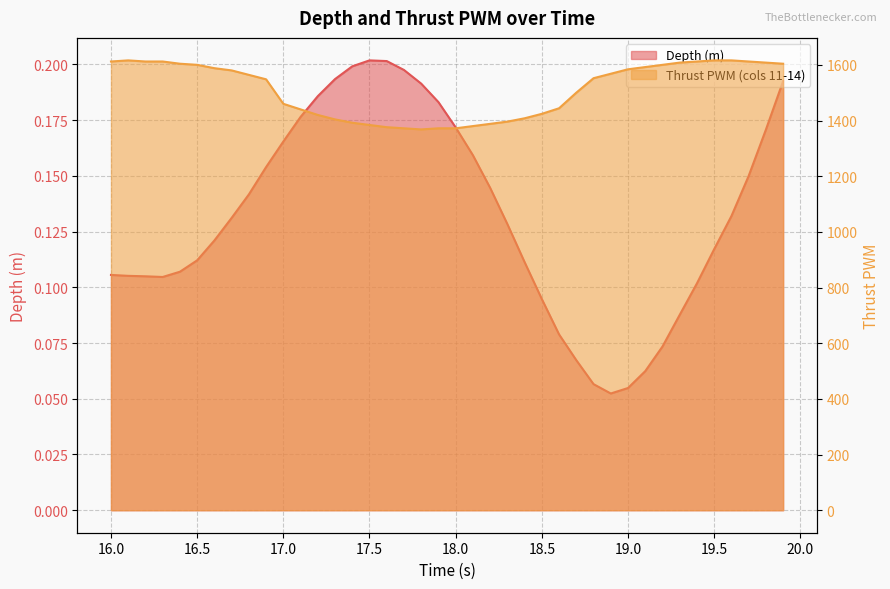

In Thrust PWM (cols 11-14), how many points are higher than both neighbors (excluding endpoints)?

1